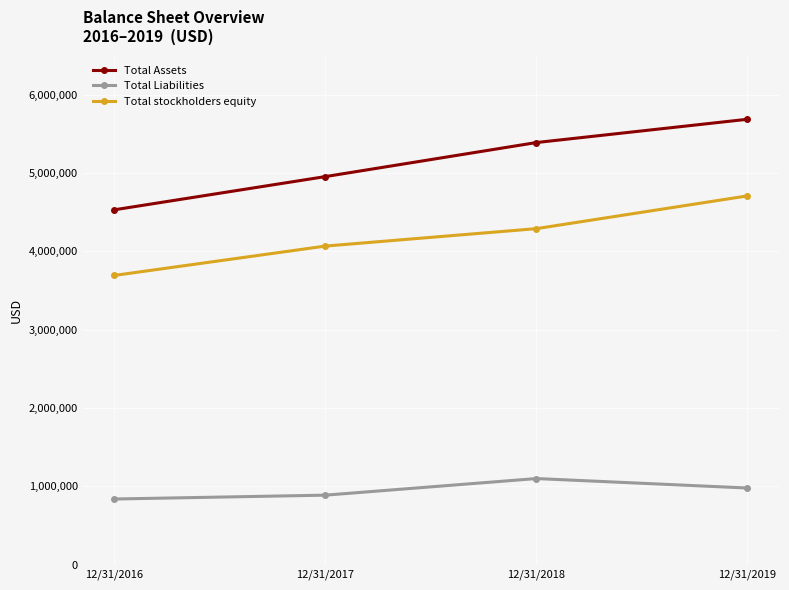

What is the sum of all Total stockholders equity values?

16758866